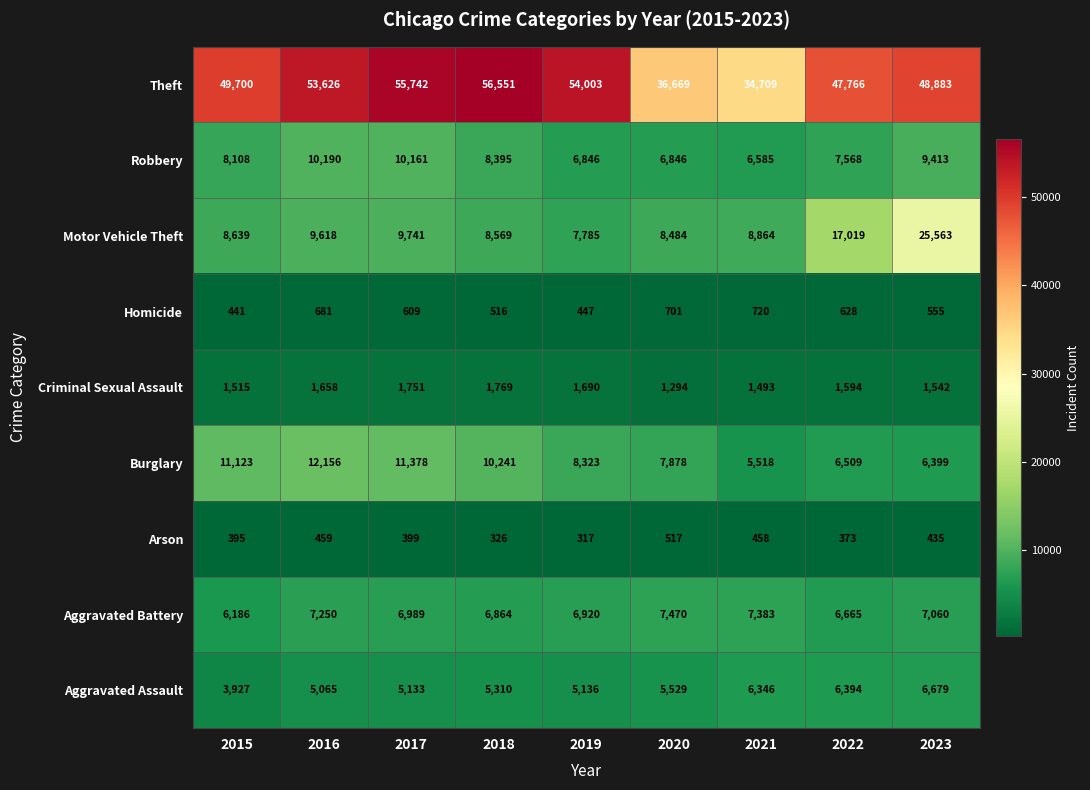

What is the total value across all series at 2022?

94516